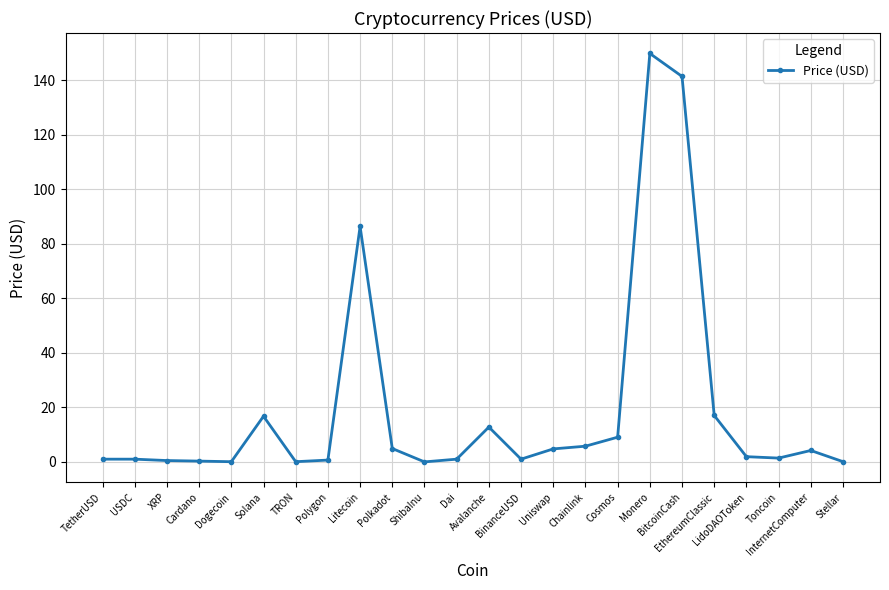

True or false: there are more than 0 points higher than both neighbors.

True